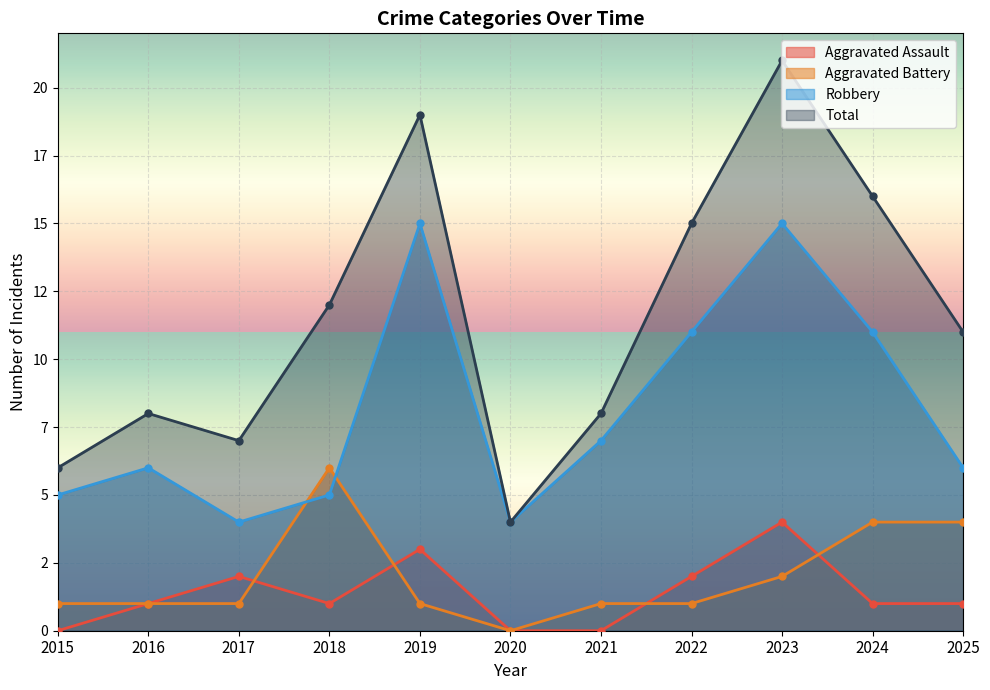

Between 2018 and 2023, which series saw the biggest shift?

Robbery